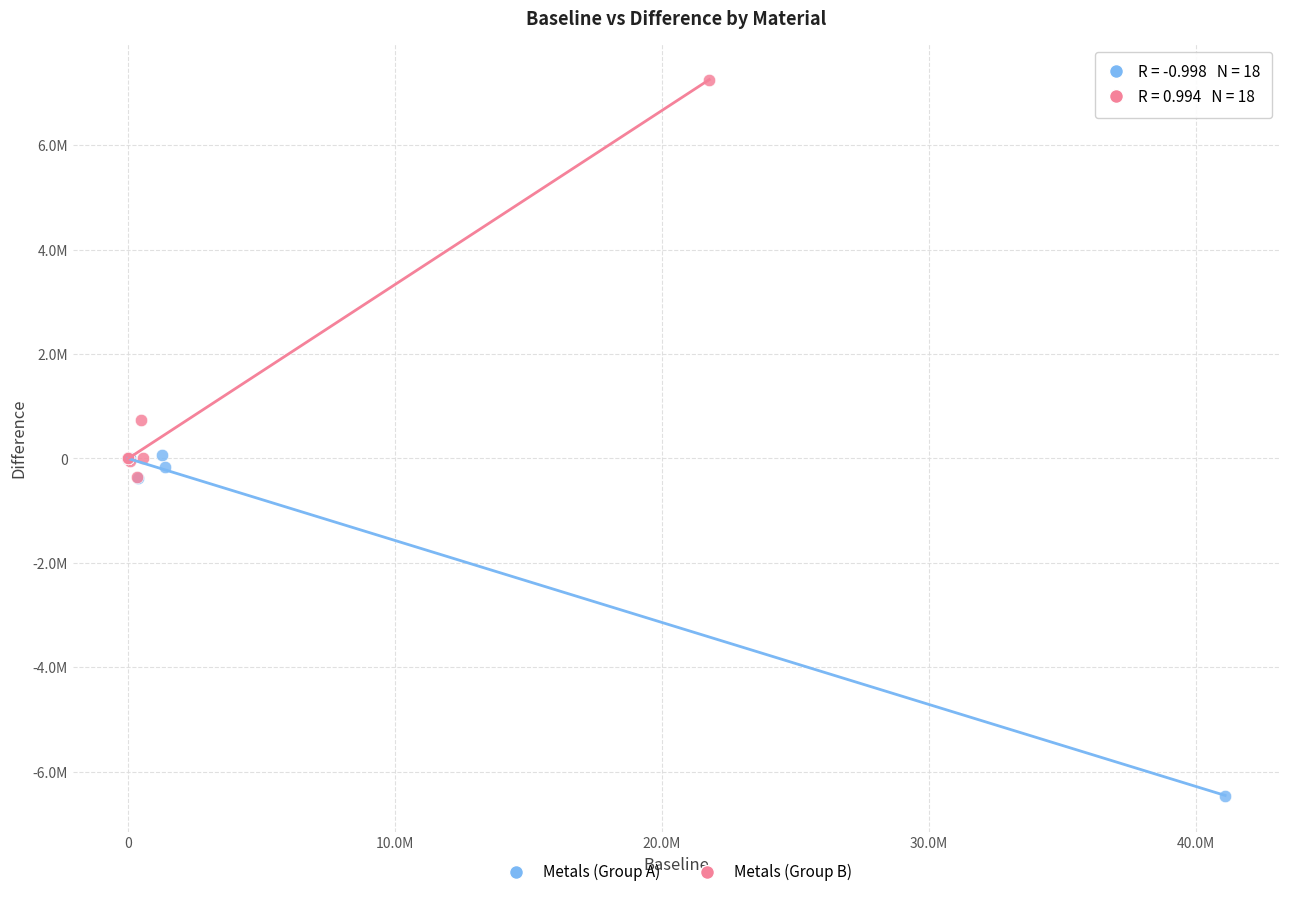

Which series contains the highest Y value?

Metals (Group B)